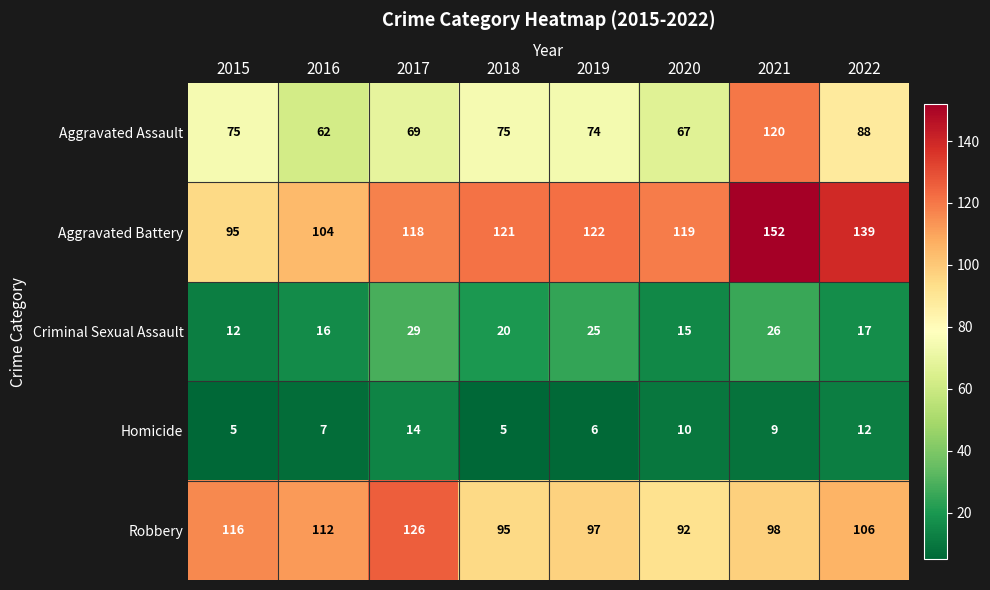

How many values in the Robbery series are below 106?

4